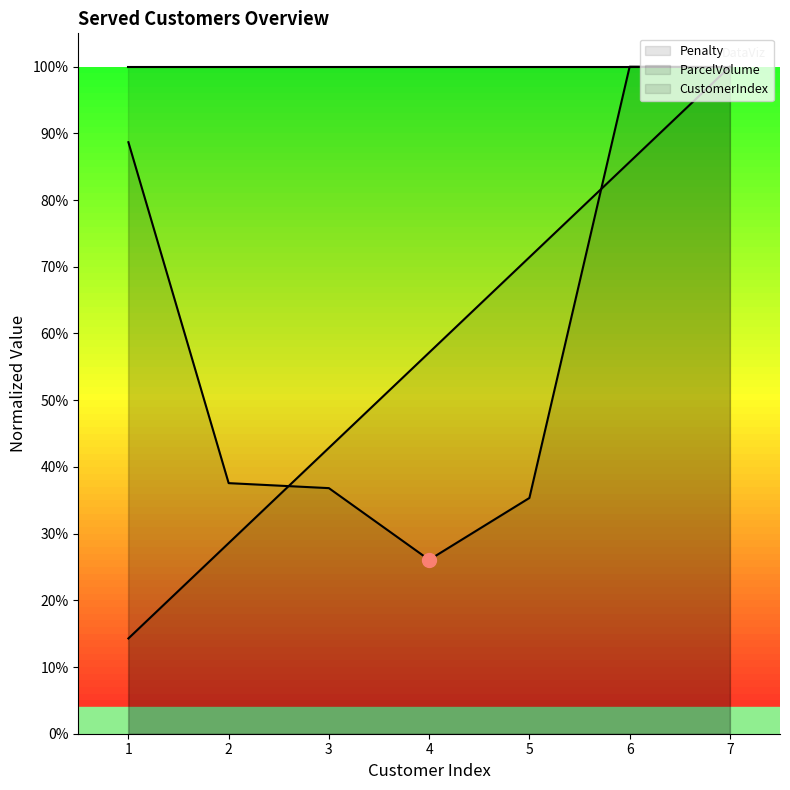

True or false: ParcelVolume and CustomerIndex cross at least once.

True